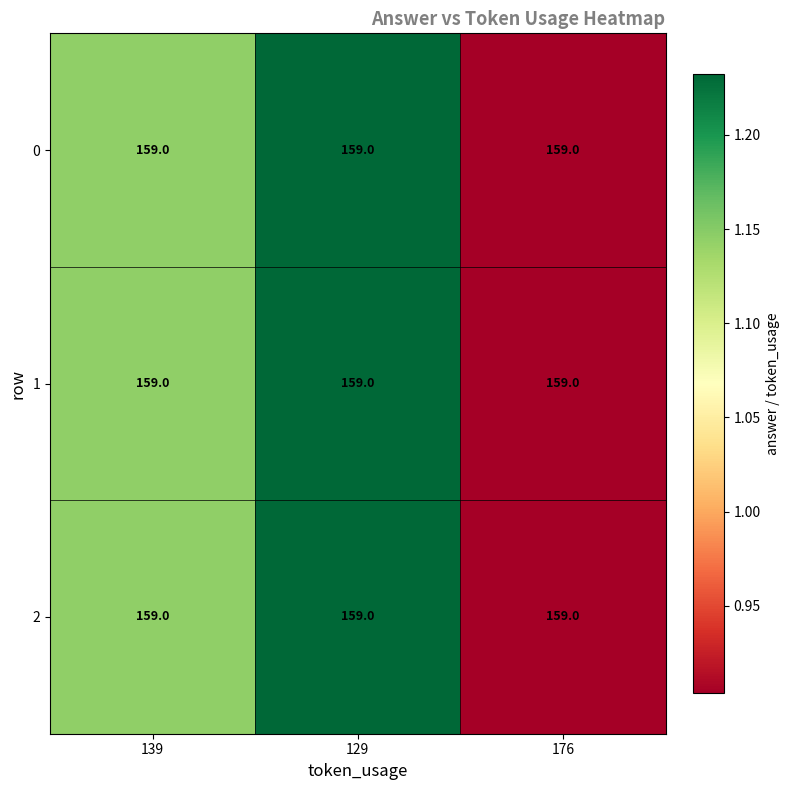

Which category has the lowest value in the 0 series?

176